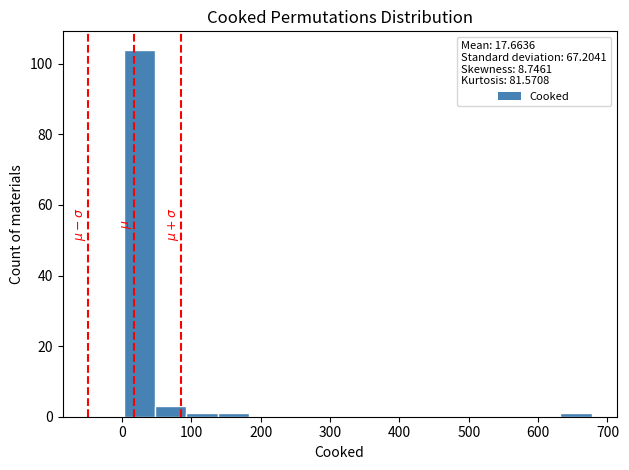

What is the height of the bar covering 50 to 90 on the x-axis? Neither the bar edges nor the heights are printed on the chart, so give them approximately, as read against the axes.

4